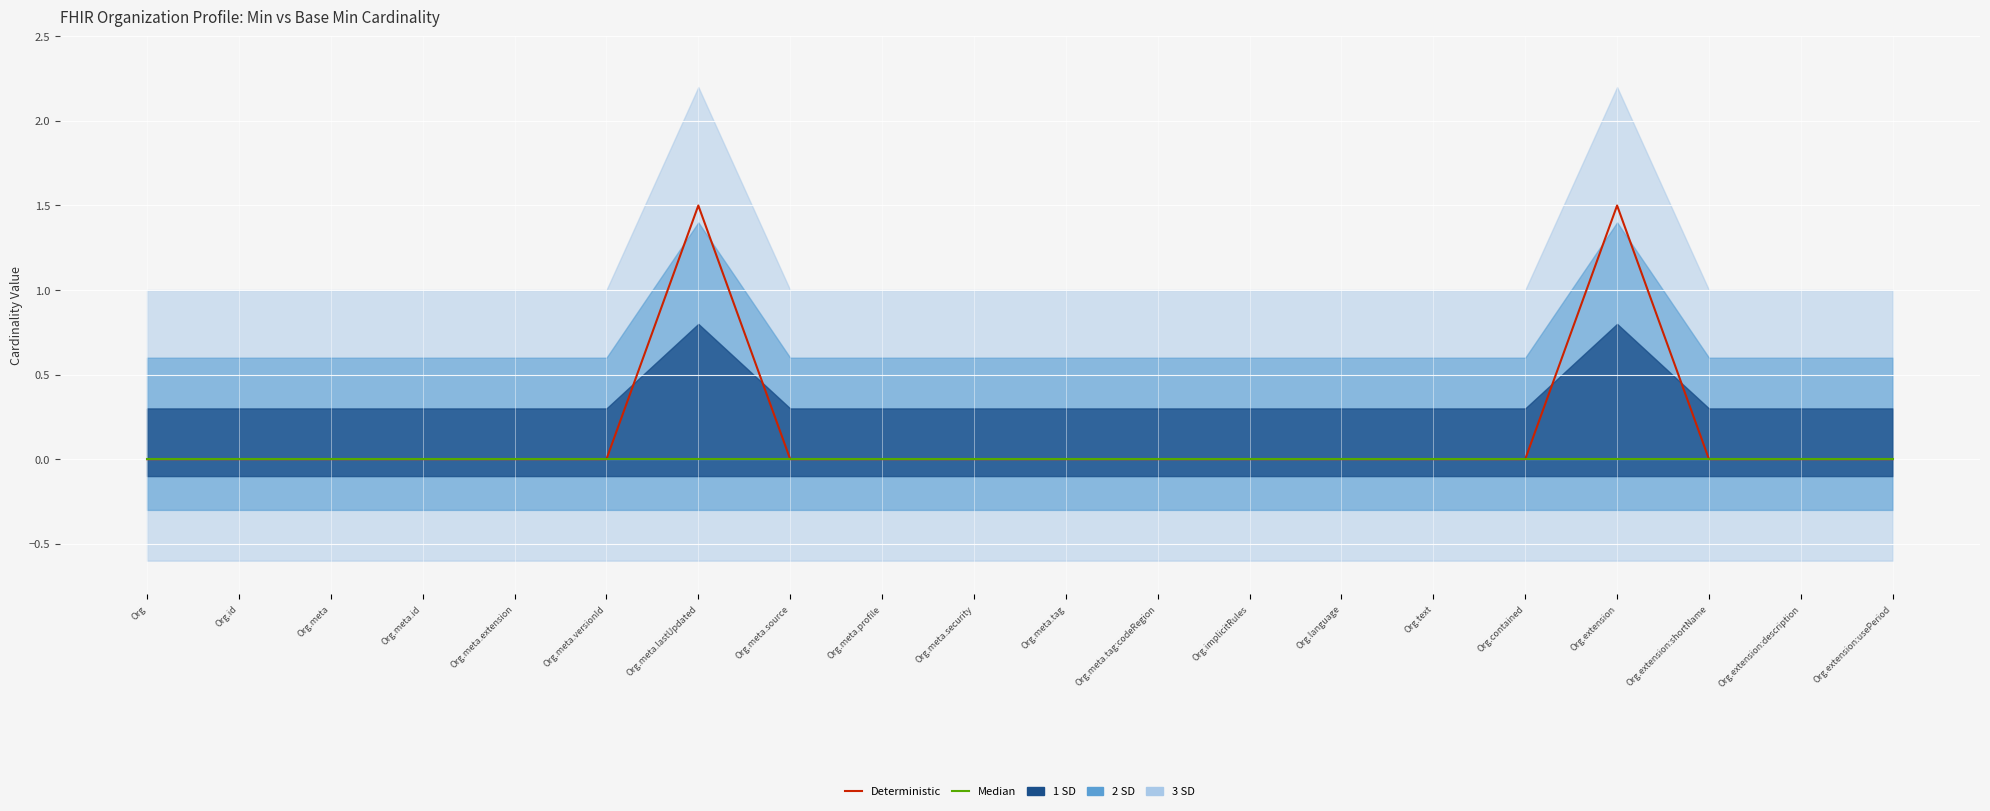

At which label does Median reach its peak?

Org